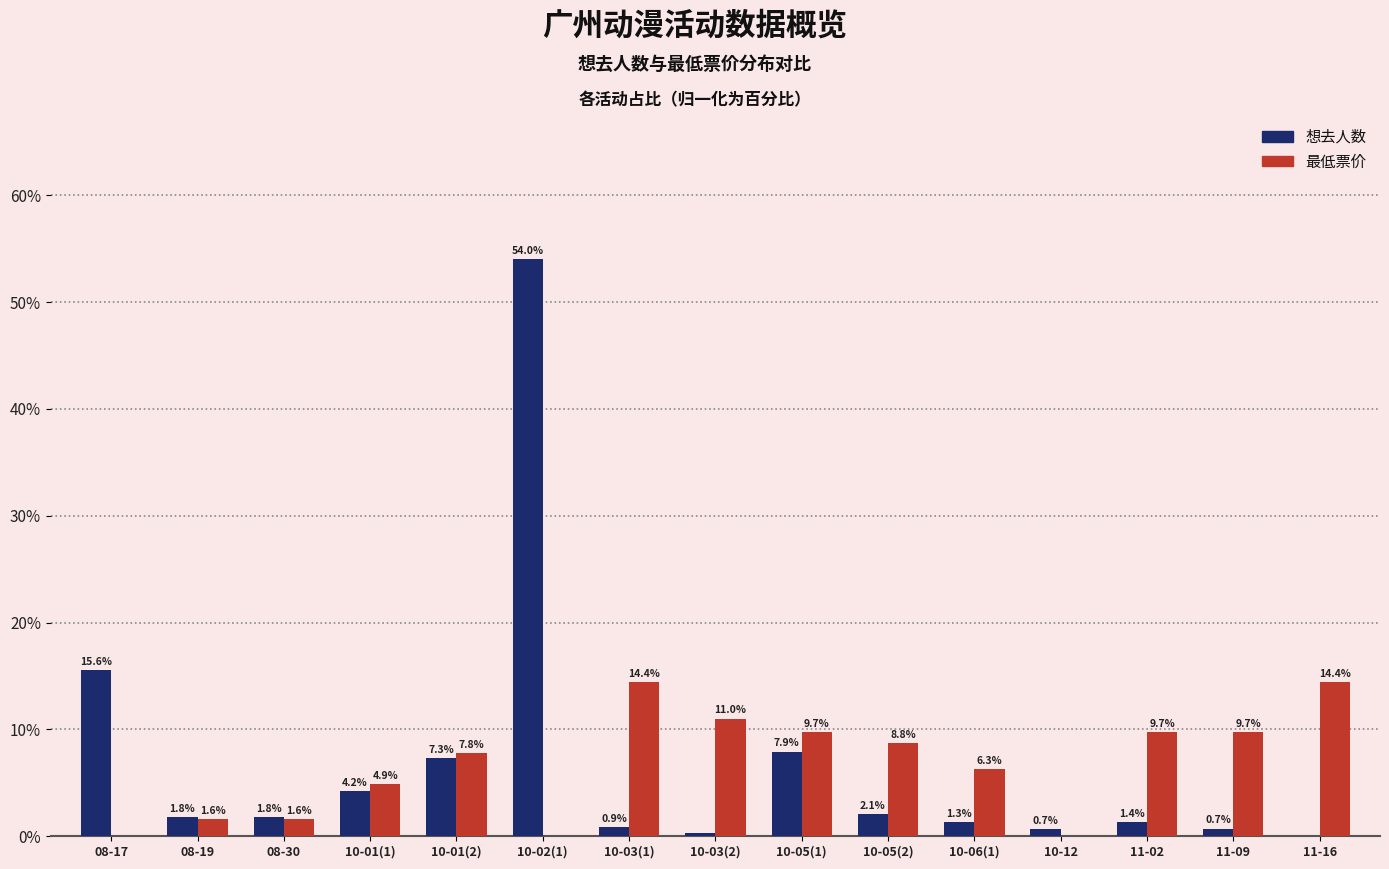

Where is 最低票价 nearest to the value 7?

10-06(1)